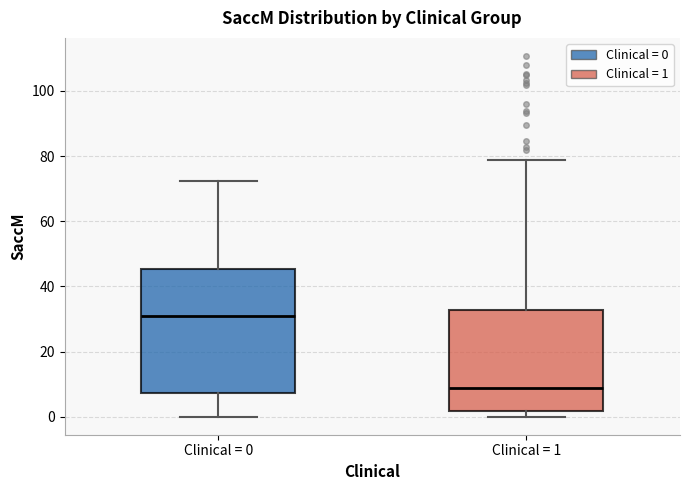

Which box is the tallest, from its lower edge to its upper edge?

Clinical = 0